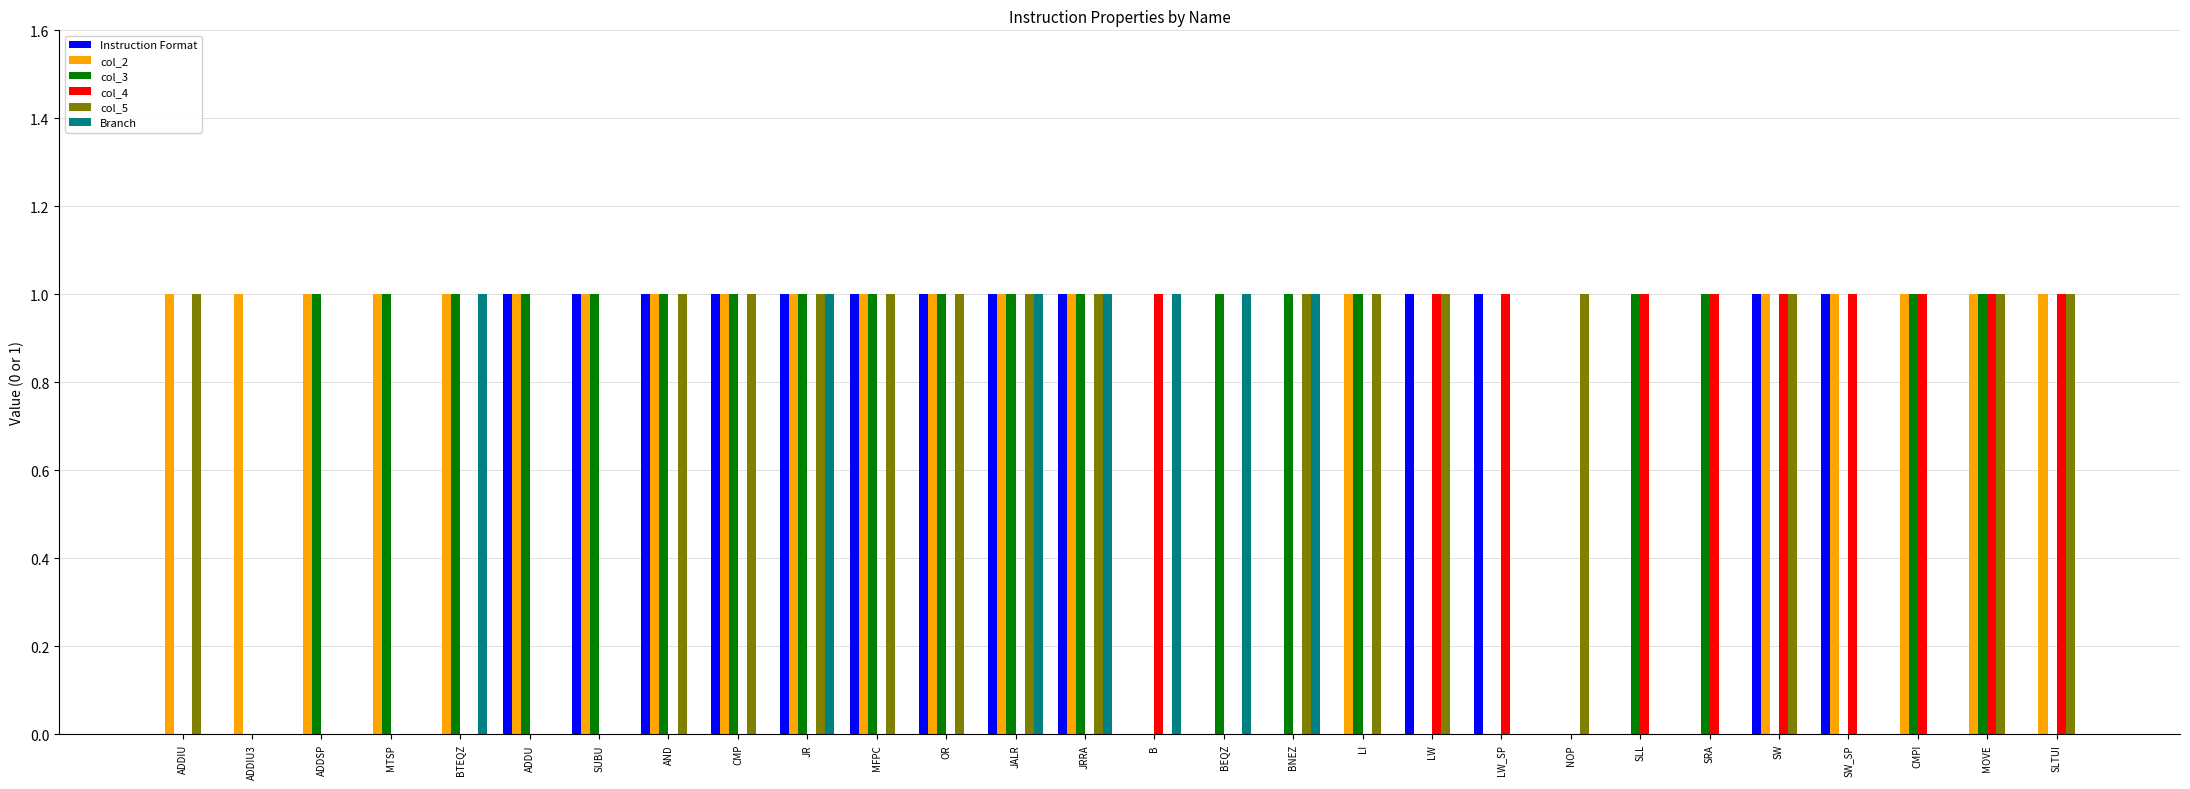

True or false: Branch has a value of 0 at LW.

True